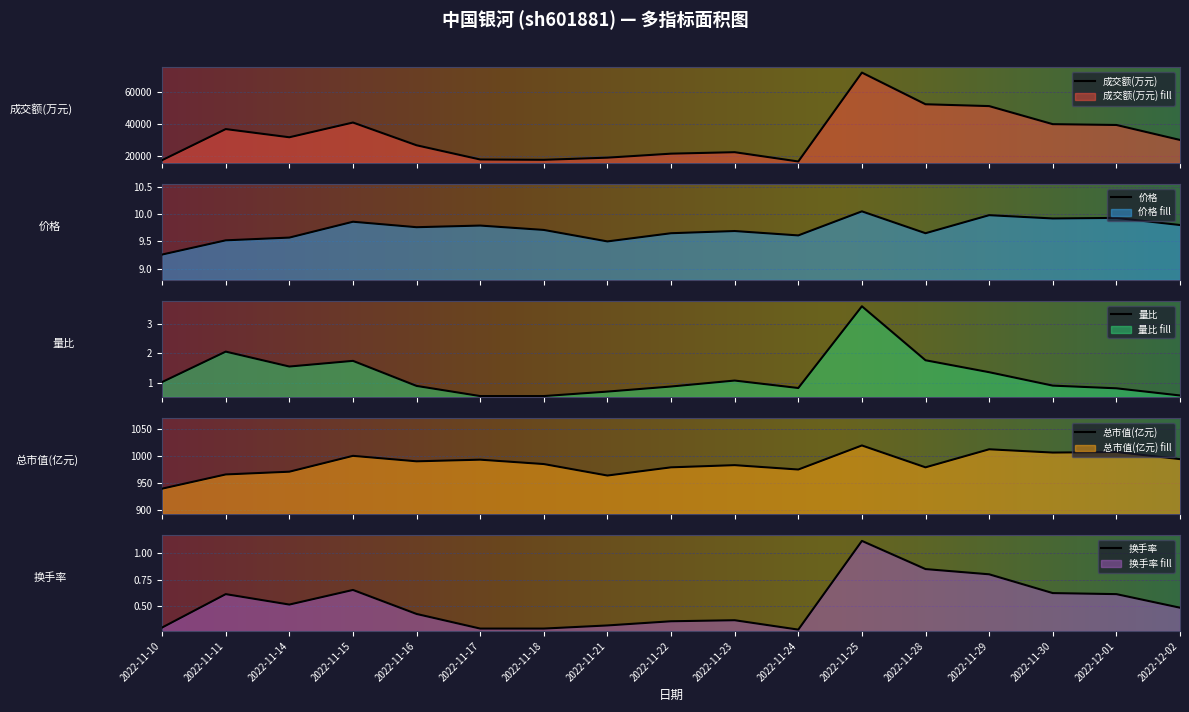

What is the value of the 总市值(亿元) point at the 11th from the left?

974.2